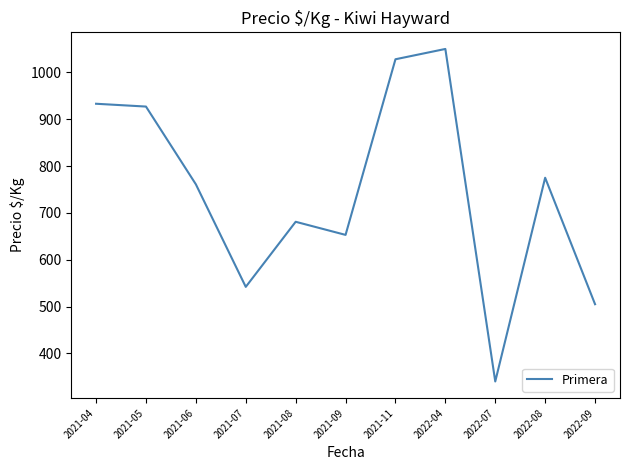

What is the smallest value displayed?

340